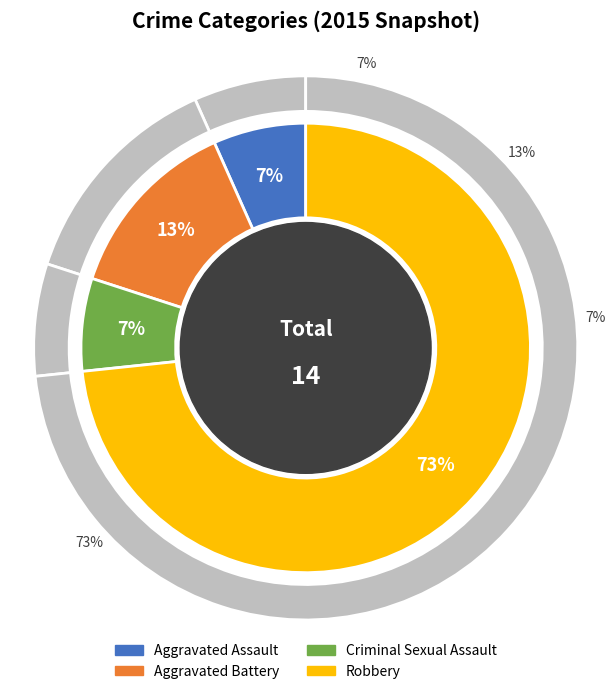

Which slice is the smallest?

Aggravated Assault